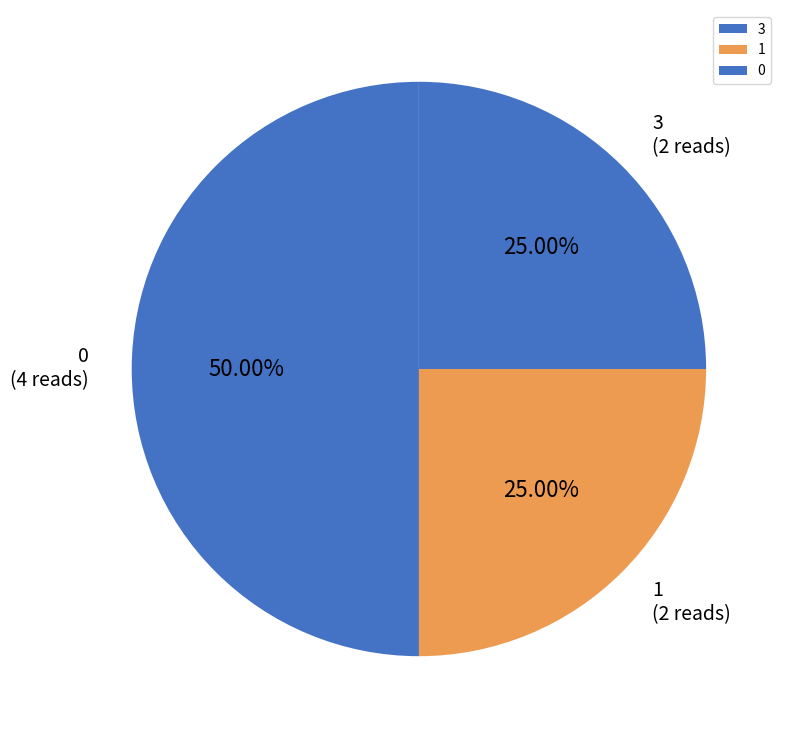

Approximately how many times larger is the value at 0 compared to 3?

2.0